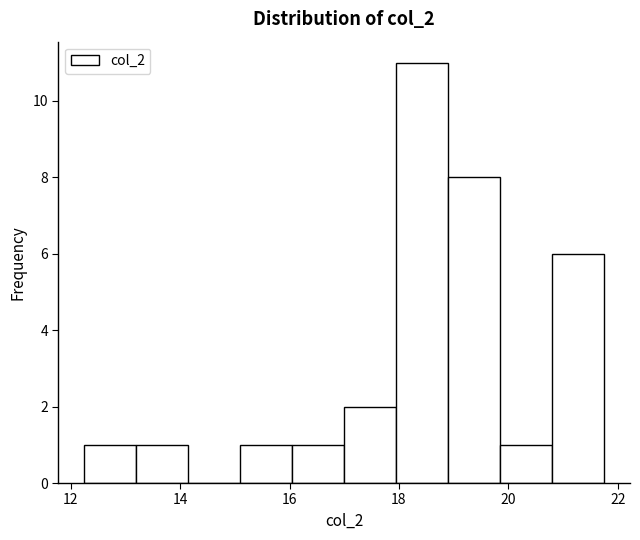

How tall is the bar that spans 15.10 to 16.05 on the x-axis? Neither the bar edges nor the heights are printed on the chart, so give them approximately, as read against the axes.

1